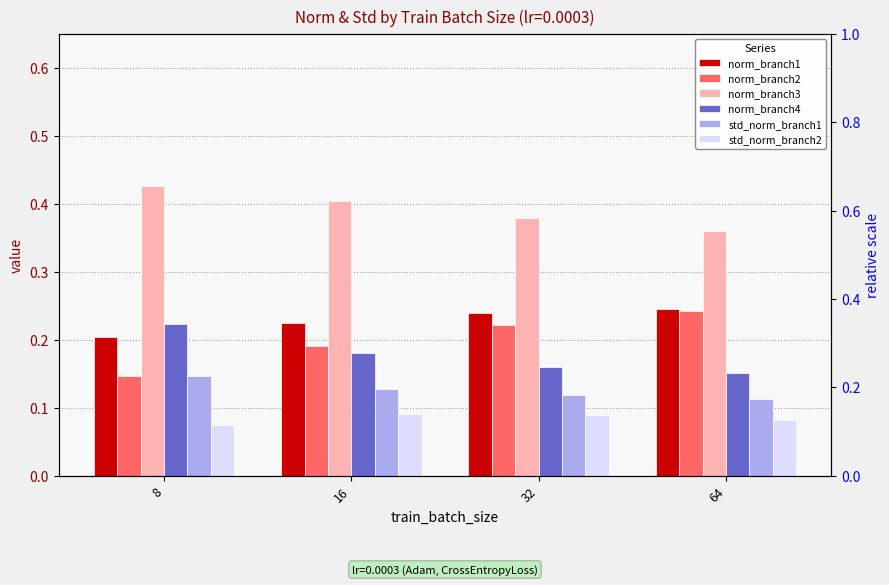

At 32, list the series in order from smallest to largest.

std_norm_branch2, std_norm_branch1, norm_branch4, norm_branch2, norm_branch1, norm_branch3